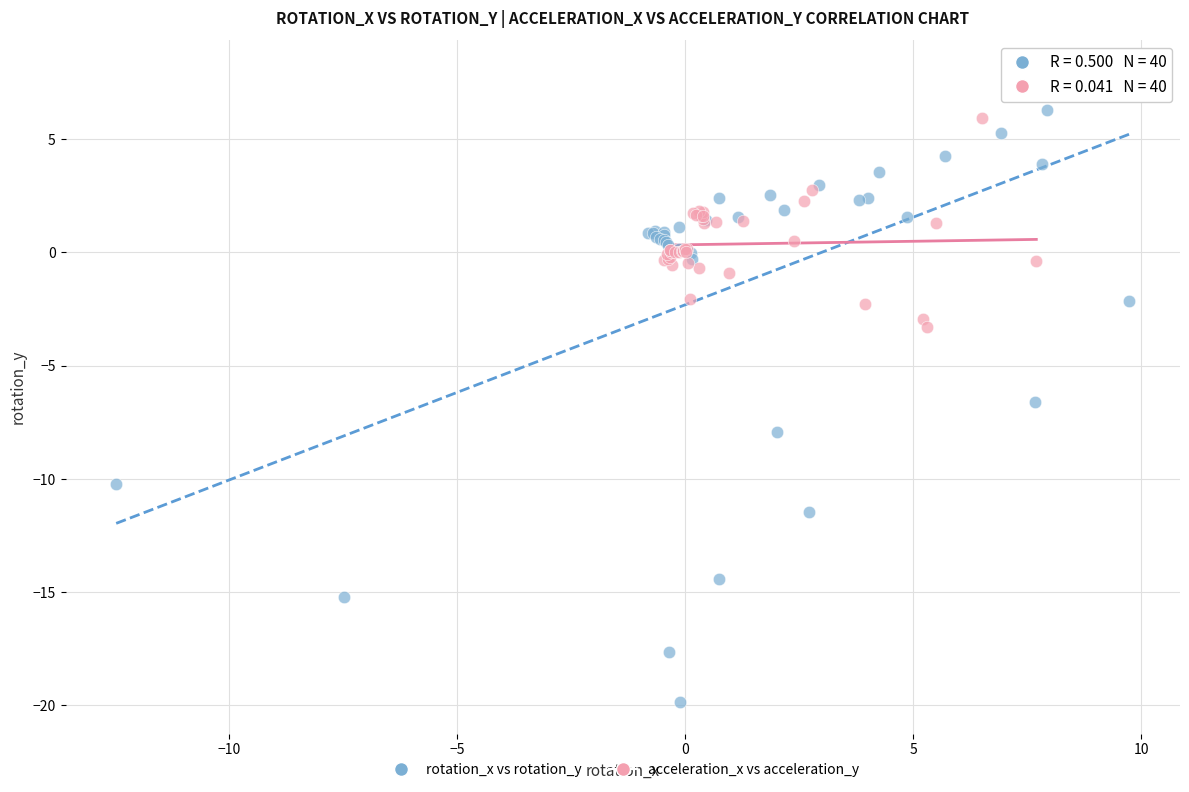

Which series contains the lowest Y value?

rotation_x vs rotation_y